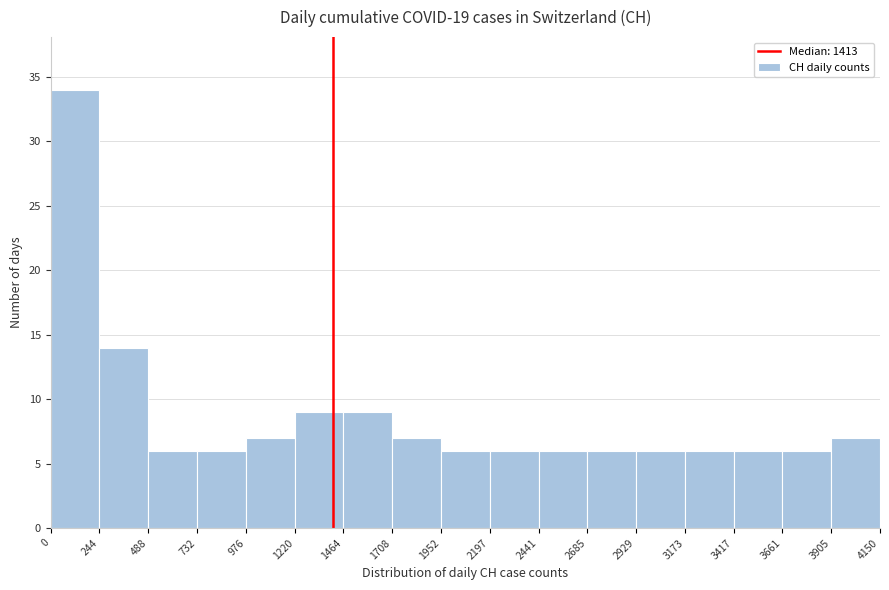

Reading left to right, transcribe this chart: for each bar, give the range it covers on the x-axis and its height. The values are not printed on the chart, so give them approximately, as read against the axis.

0 to 244: 34
244 to 488: 14
488 to 732: 6
732 to 976: 6
976 to 1220: 7
1220 to 1464: 9
1464 to 1708: 9
1708 to 1952: 7
1952 to 2197: 6
2197 to 2441: 6
2441 to 2685: 6
2685 to 2929: 6
2929 to 3173: 6
3173 to 3417: 6
3417 to 3661: 6
3661 to 3905: 6
3905 to 4150: 7